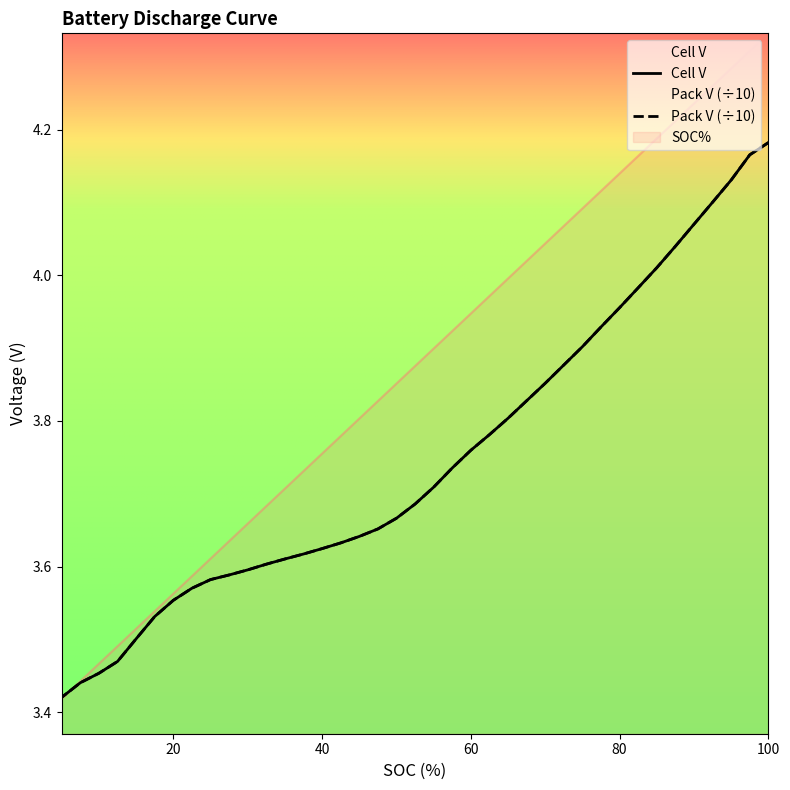

At how many categories does at least one series exceed 3?

39